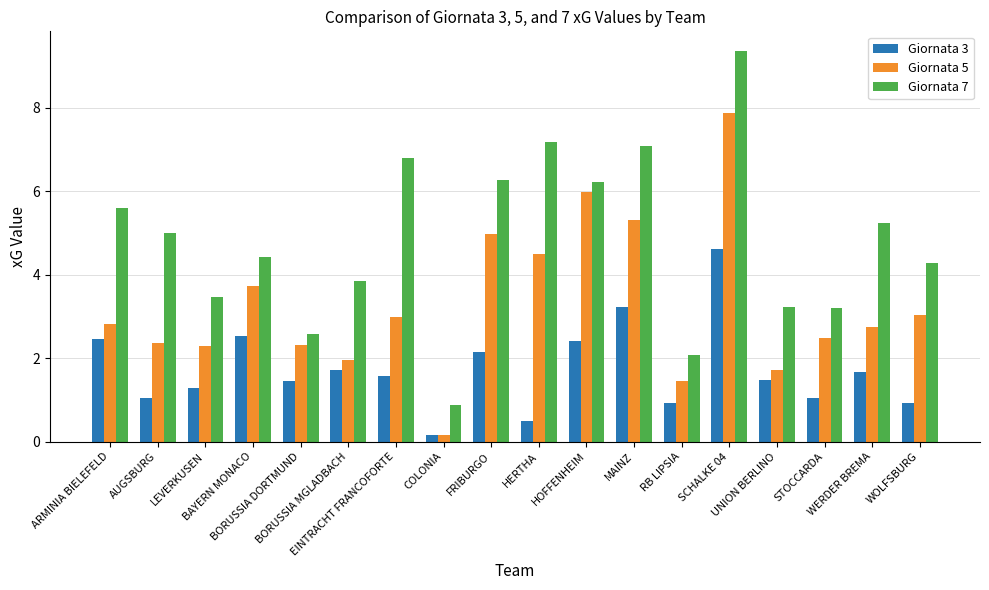

How many data points in Giornata 5 are above 2?

14